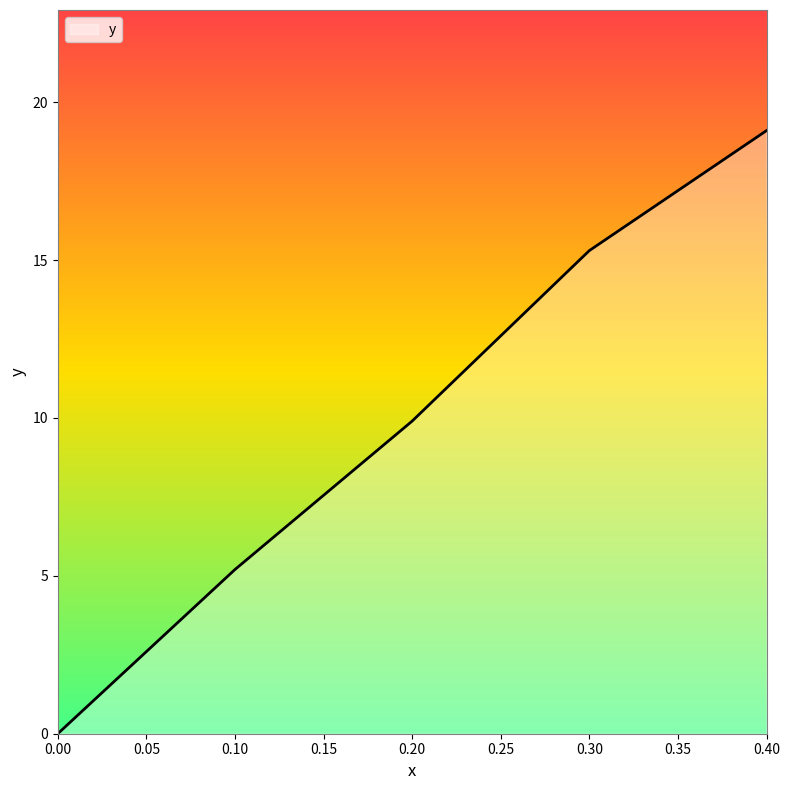

True or false: there are more than 2 points higher than both neighbors.

False